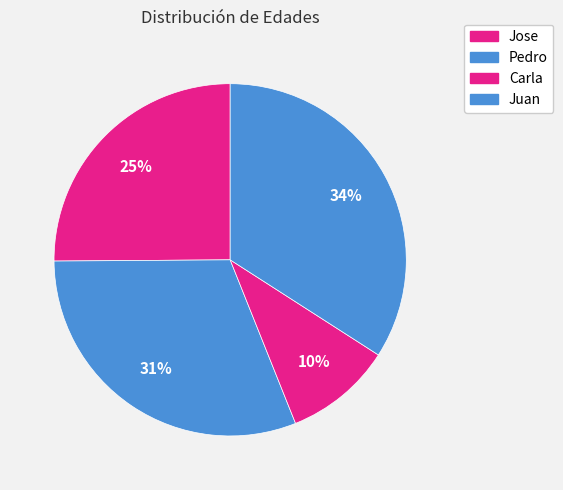

Does Carla represent more than half of the total?

No